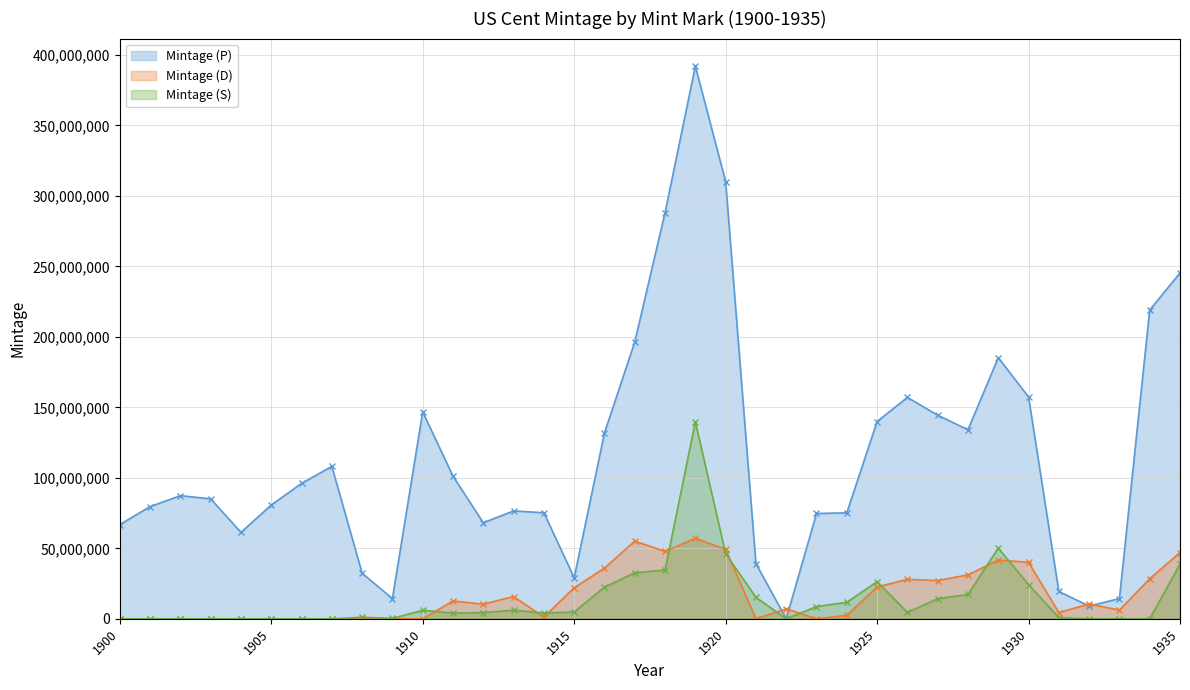

At how many categories does at least one series exceed 291835676?

2